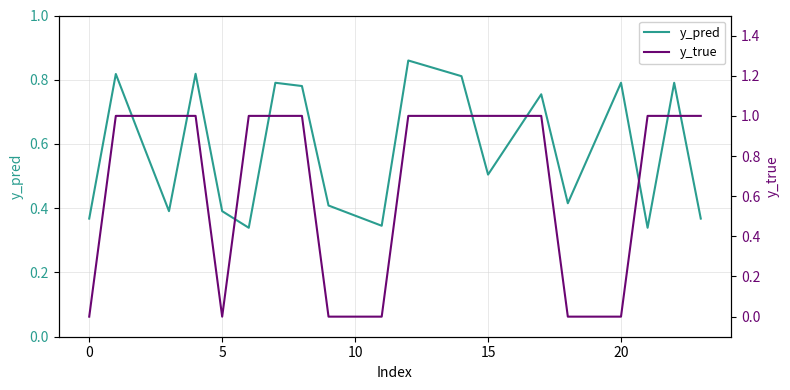

List the series in order of their peak value, highest first.

y_true, y_pred